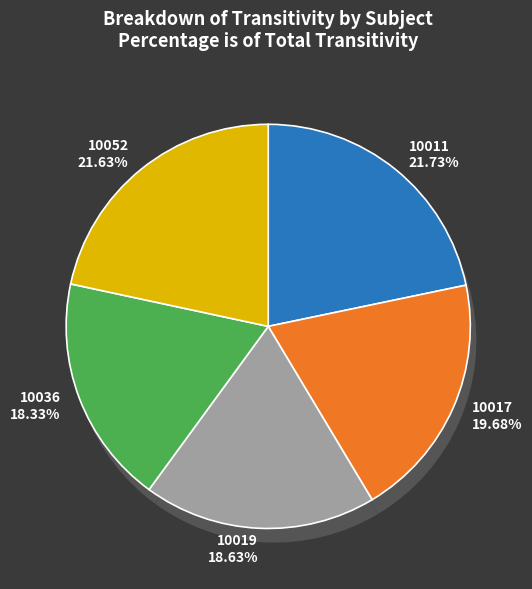

How many segments does this pie chart have?

5